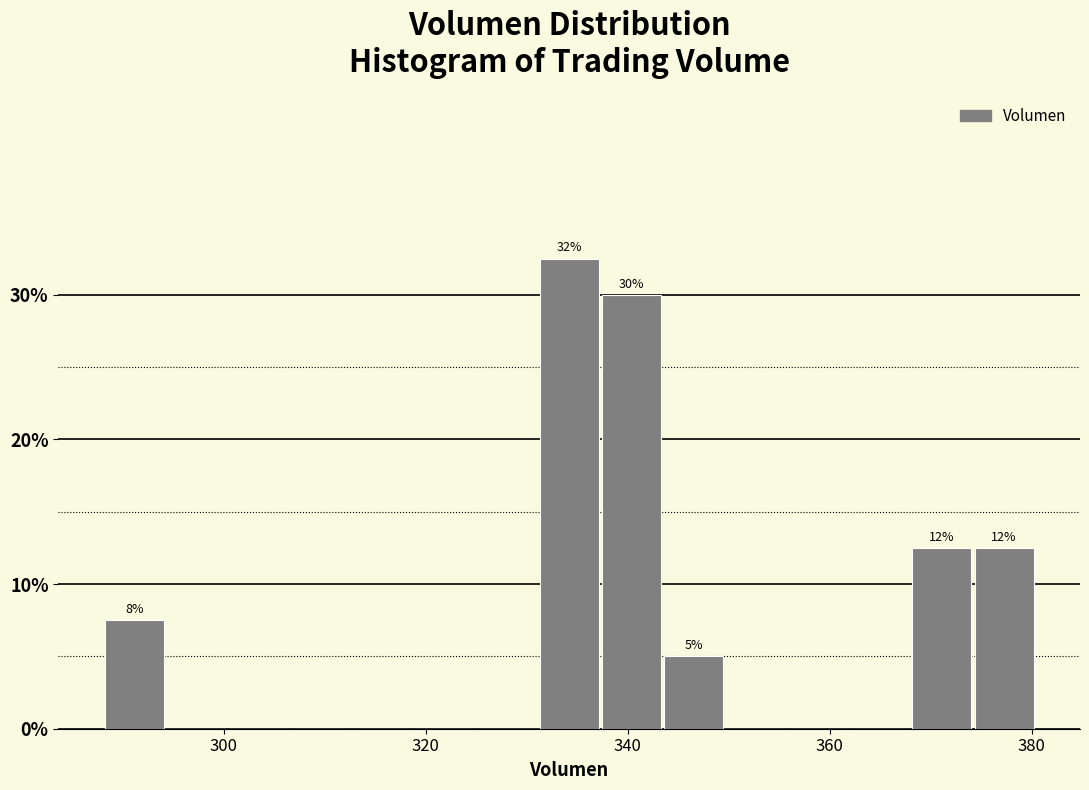

Read against the x-axis, roughly where is the centre of the tallest bar?

334